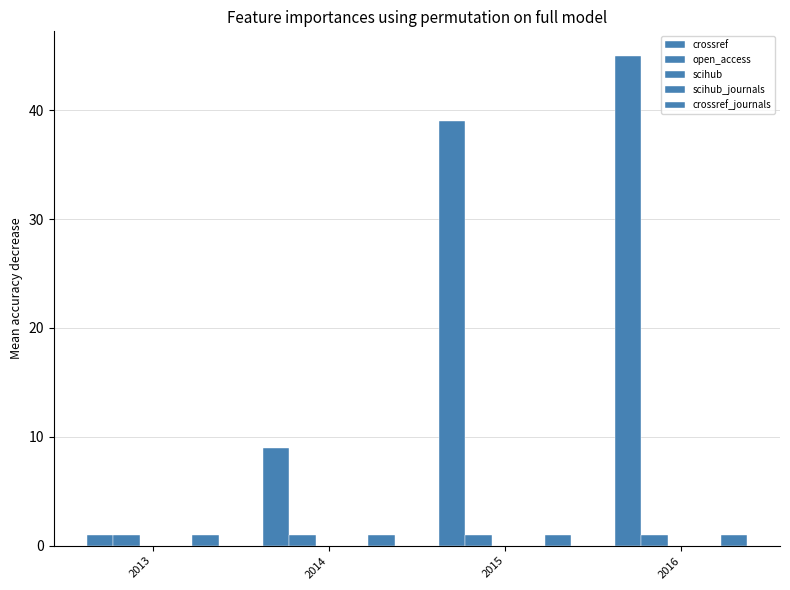

The value of open_access at 2015 is 1. True or false?

True